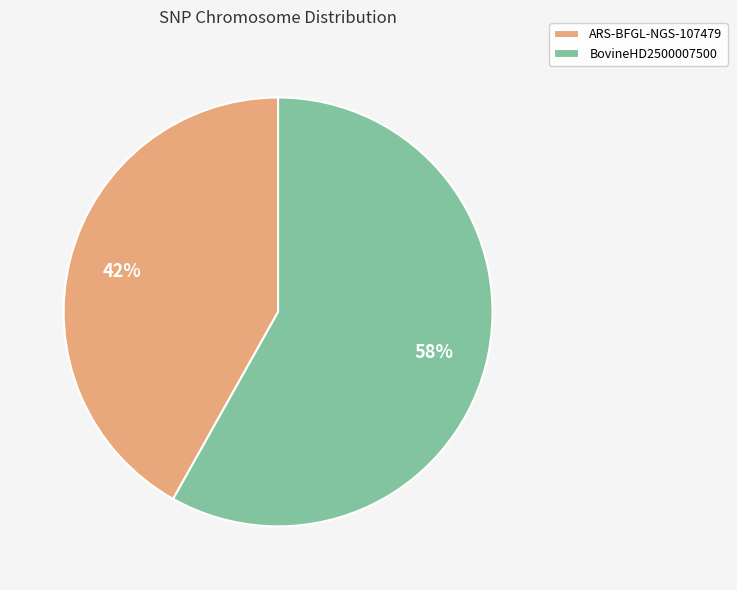

Do BovineHD2500007500 and ARS-BFGL-NGS-107479 together represent more than half of the pie?

Yes